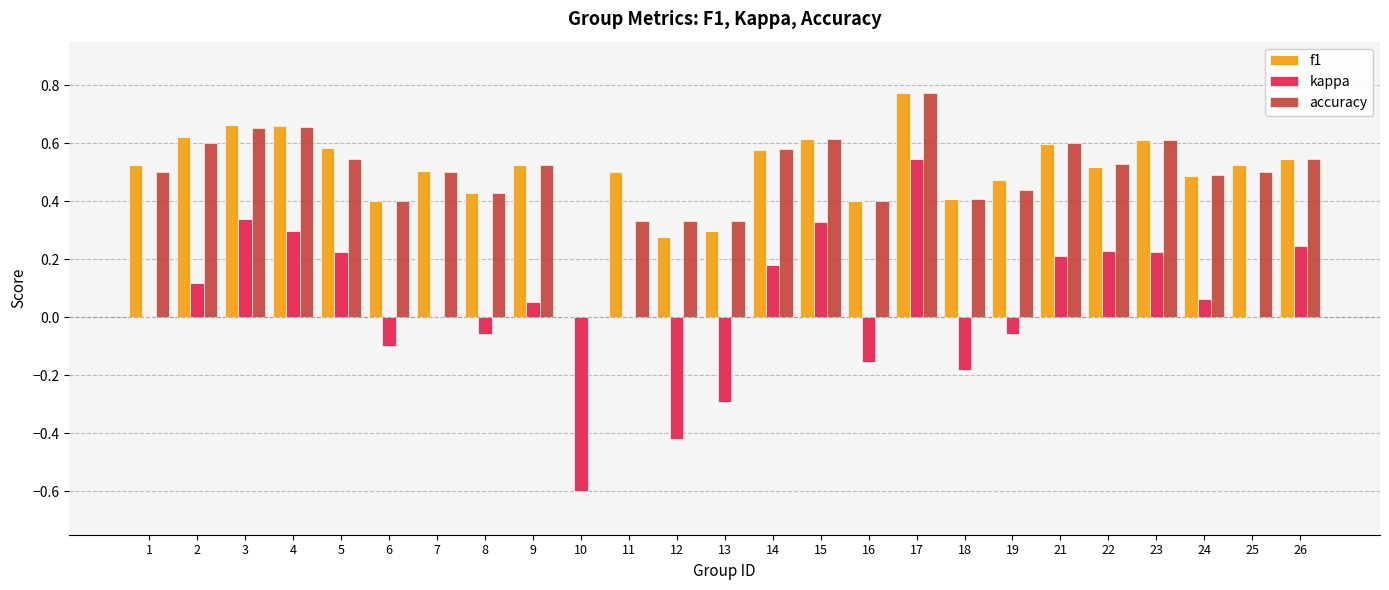

How many values in accuracy are above zero?

24